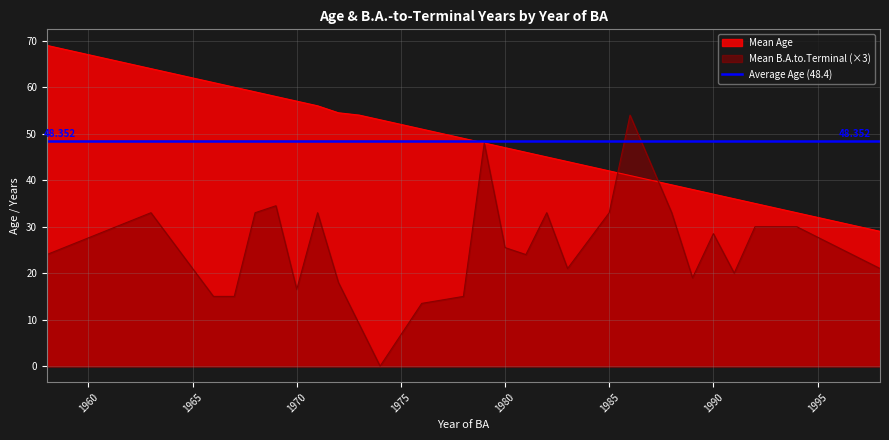

Which series changed the most between 1972 and 1994?

Mean Age